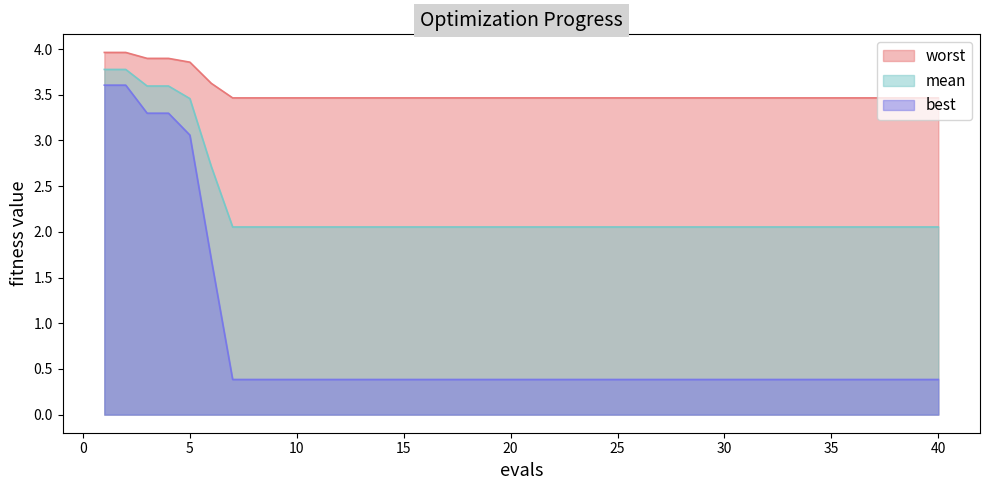

Is the value of best at 12 greater than the value of worst at 18?

No